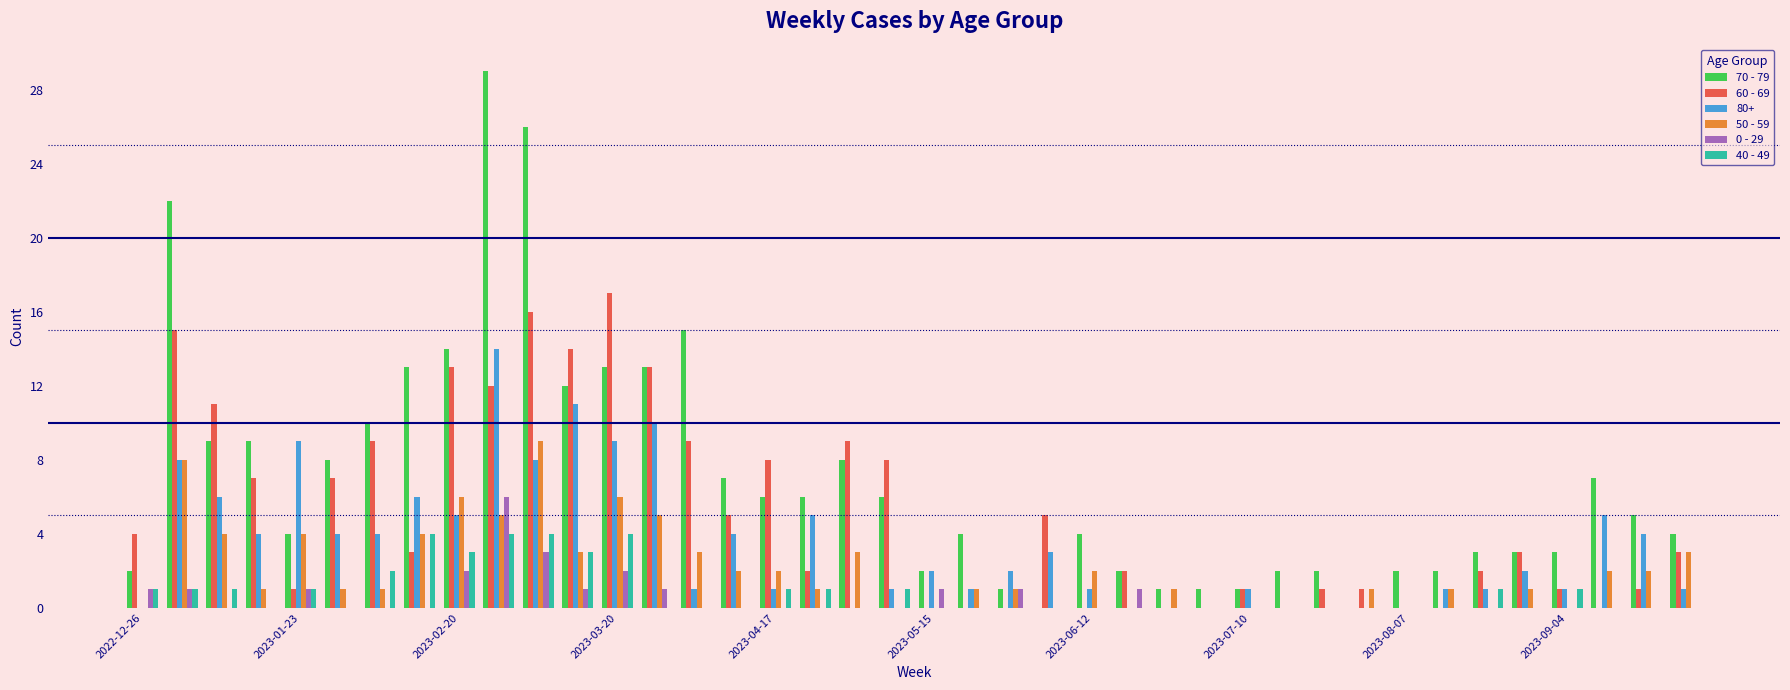

What is the maximum value shown in the chart?

29